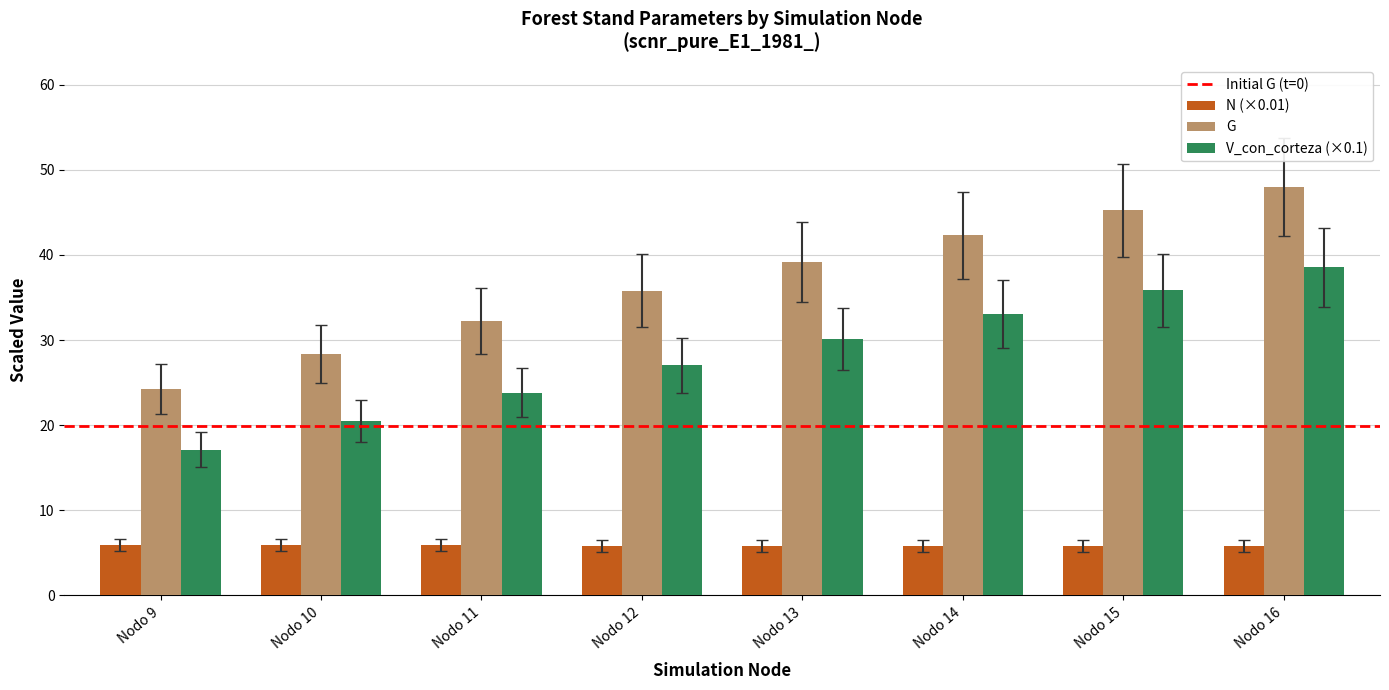

How many series are shown in this chart?

3